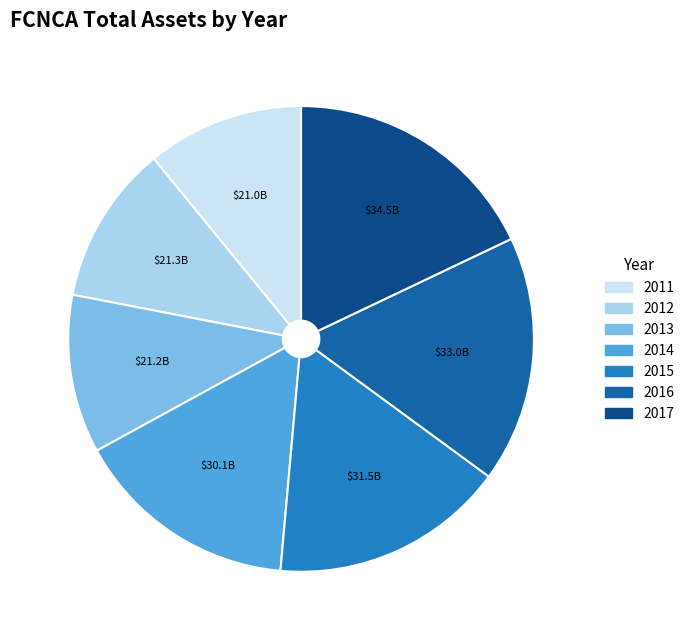

To the nearest percent, what percentage of the pie is 2016?

17%